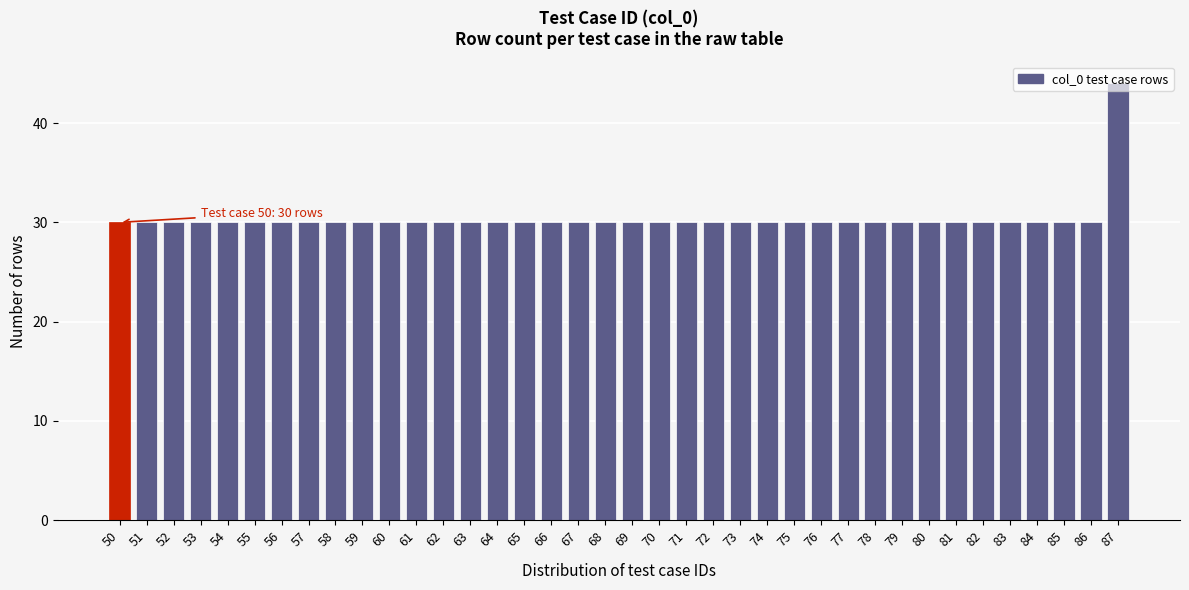

What is the value of the 29th bar from the left?

30